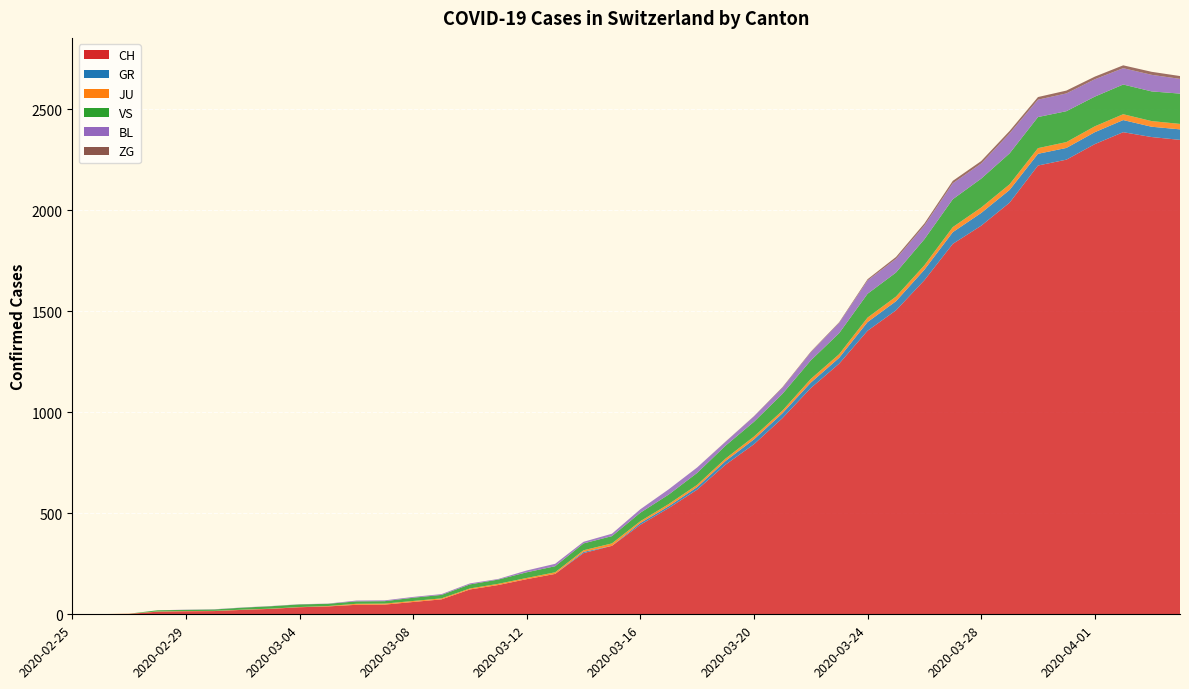

Reading right to left, extract all data points from this chart.

CH: 2020-04-04=2349	2020-04-03=2363	2020-04-02=2387	2020-04-01=2328	2020-03-31=2251	2020-03-30=2222	2020-03-29=2038	2020-03-28=1924	2020-03-27=1834	2020-03-26=1654	2020-03-25=1505	2020-03-24=1404	2020-03-23=1241	2020-03-22=1120	2020-03-21=971	2020-03-20=842	2020-03-19=741	2020-03-18=617	2020-03-17=526	2020-03-16=443	2020-03-15=339	2020-03-14=303	2020-03-13=200	2020-03-12=174	2020-03-11=145	2020-03-10=123	2020-03-09=74	2020-03-08=61	2020-03-07=48	2020-03-06=47	2020-03-05=39	2020-03-04=35	2020-03-03=27	2020-03-02=22	2020-03-01=16	2020-02-29=15	2020-02-28=13	2020-02-27=2	2020-02-26=1	2020-02-25=0
GR: 2020-04-04=52	2020-04-03=51	2020-04-02=60	2020-04-01=59	2020-03-31=58	2020-03-30=58	2020-03-29=63	2020-03-28=63	2020-03-27=58	2020-03-26=52	2020-03-25=45	2020-03-24=43	2020-03-23=29	2020-03-22=27	2020-03-21=24	2020-03-20=24	2020-03-19=18	2020-03-18=13	2020-03-17=9	2020-03-16=9	2020-03-15=0	2020-03-14=6	2020-03-13=0	2020-03-12=0	2020-03-11=0	2020-03-10=0	2020-03-09=0	2020-03-08=0	2020-03-07=0	2020-03-06=0	2020-03-05=0	2020-03-04=0	2020-03-03=0	2020-03-02=0	2020-03-01=0	2020-02-29=0	2020-02-28=0	2020-02-27=0	2020-02-26=0	2020-02-25=0
JU: 2020-04-04=27	2020-04-03=28	2020-04-02=29	2020-04-01=29	2020-03-31=29	2020-03-30=28	2020-03-29=28	2020-03-28=27	2020-03-27=25	2020-03-26=22	2020-03-25=23	2020-03-24=22	2020-03-23=18	2020-03-22=18	2020-03-21=13	2020-03-20=14	2020-03-19=12	2020-03-18=11	2020-03-17=11	2020-03-16=9	2020-03-15=12	2020-03-14=8	2020-03-13=8	2020-03-12=6	2020-03-11=6	2020-03-10=5	2020-03-09=5	2020-03-08=5	2020-03-07=5	2020-03-06=5	2020-03-05=2	2020-03-04=1	2020-03-03=1	2020-03-02=1	2020-03-01=1	2020-02-29=1	2020-02-28=1	2020-02-27=1	2020-02-26=0	2020-02-25=0
VS: 2020-04-04=150	2020-04-03=147	2020-04-02=147	2020-04-01=147	2020-03-31=153	2020-03-30=154	2020-03-29=153	2020-03-28=143	2020-03-27=138	2020-03-26=129	2020-03-25=119	2020-03-24=118	2020-03-23=104	2020-03-22=92	2020-03-21=83	2020-03-20=73	2020-03-19=64	2020-03-18=59	2020-03-17=47	2020-03-16=42	2020-03-15=36	2020-03-14=34	2020-03-13=30	2020-03-12=28	2020-03-11=21	2020-03-10=20	2020-03-09=17	2020-03-08=16	2020-03-07=12	2020-03-06=12	2020-03-05=11	2020-03-04=13	2020-03-03=12	2020-03-02=10	2020-03-01=7	2020-02-29=6	2020-02-28=6	2020-02-27=0	2020-02-26=0	2020-02-25=0
BL: 2020-04-04=73	2020-04-03=82	2020-04-02=81	2020-04-01=86	2020-03-31=88	2020-03-30=86	2020-03-29=99	2020-03-28=75	2020-03-27=79	2020-03-26=68	2020-03-25=68	2020-03-24=66	2020-03-23=51	2020-03-22=40	2020-03-21=30	2020-03-20=27	2020-03-19=19	2020-03-18=27	2020-03-17=26	2020-03-16=17	2020-03-15=12	2020-03-14=8	2020-03-13=12	2020-03-12=9	2020-03-11=3	2020-03-10=5	2020-03-09=4	2020-03-08=4	2020-03-07=4	2020-03-06=4	2020-03-05=1	2020-03-04=1	2020-03-03=1	2020-03-02=1	2020-03-01=1	2020-02-29=1	2020-02-28=0	2020-02-27=0	2020-02-26=0	2020-02-25=0
ZG: 2020-04-04=14	2020-04-03=15	2020-04-02=14	2020-04-01=13	2020-03-31=14	2020-03-30=13	2020-03-29=12	2020-03-28=12	2020-03-27=12	2020-03-26=10	2020-03-25=9	2020-03-24=6	2020-03-23=3	2020-03-22=3	2020-03-21=3	2020-03-20=1	2020-03-19=1	2020-03-18=0	2020-03-17=0	2020-03-16=0	2020-03-15=0	2020-03-14=0	2020-03-13=0	2020-03-12=0	2020-03-11=0	2020-03-10=0	2020-03-09=0	2020-03-08=0	2020-03-07=0	2020-03-06=0	2020-03-05=0	2020-03-04=0	2020-03-03=0	2020-03-02=0	2020-03-01=0	2020-02-29=0	2020-02-28=0	2020-02-27=0	2020-02-26=0	2020-02-25=0